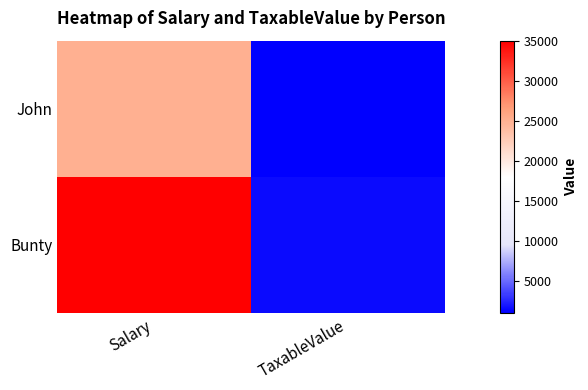

At which category is the sum across all series the highest?

Salary